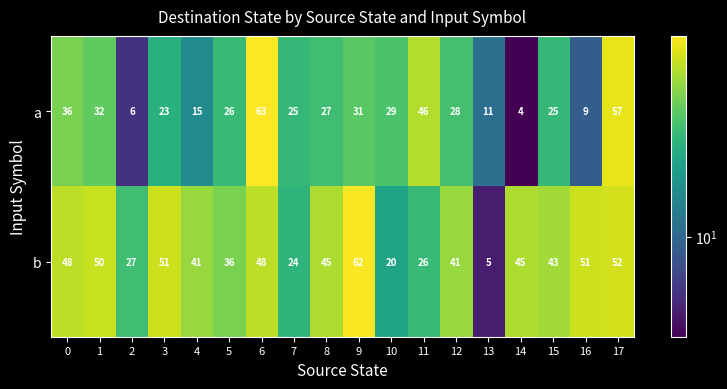

The value of a at 15 is 35. True or false?

False